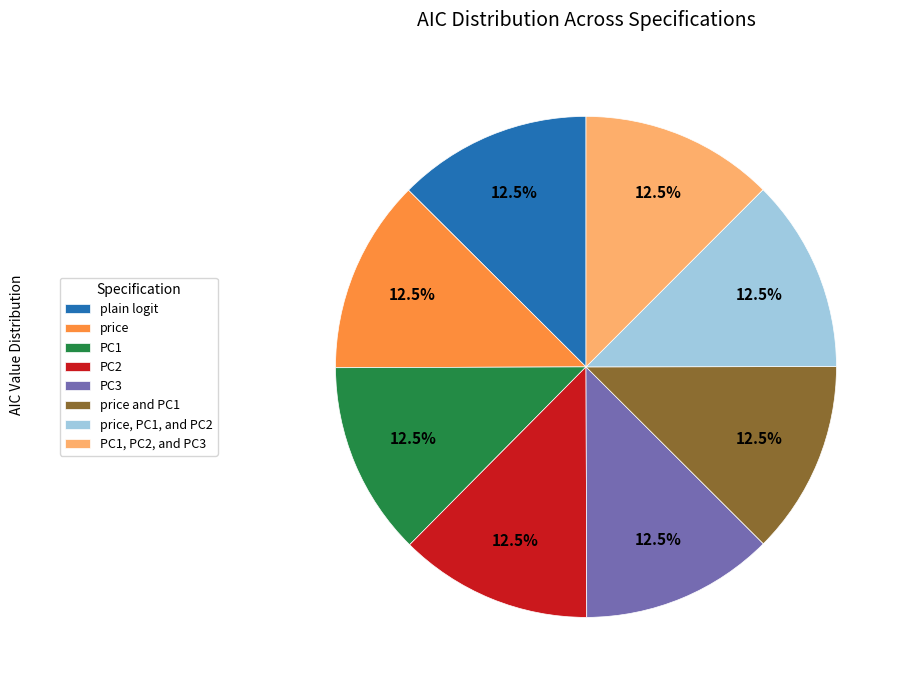

What is the total percentage of PC1, PC2, and PC3 and price, PC1, and PC2?

25.0%